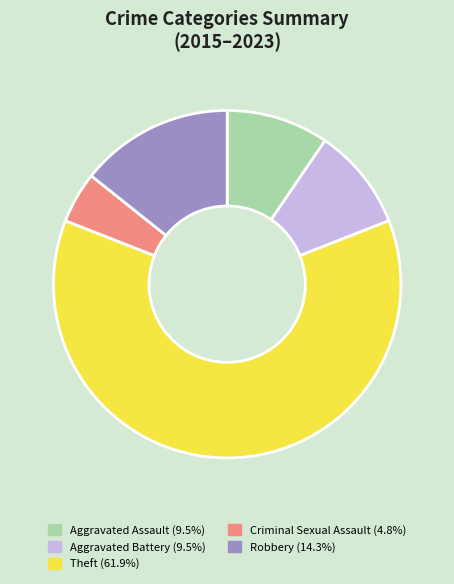

Is there a majority slice in this chart?

Yes